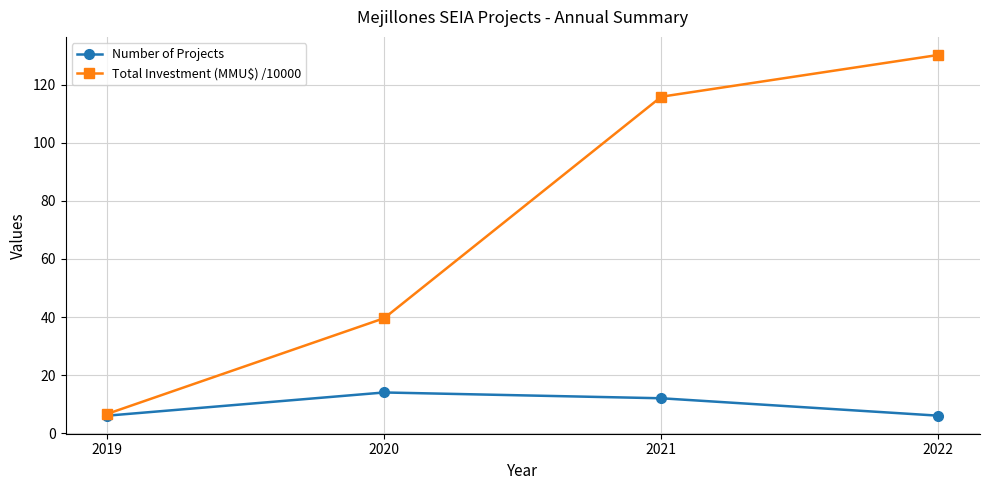

What are all the series names shown in the legend?

Number of Projects, Total Investment (MMU$) /10000